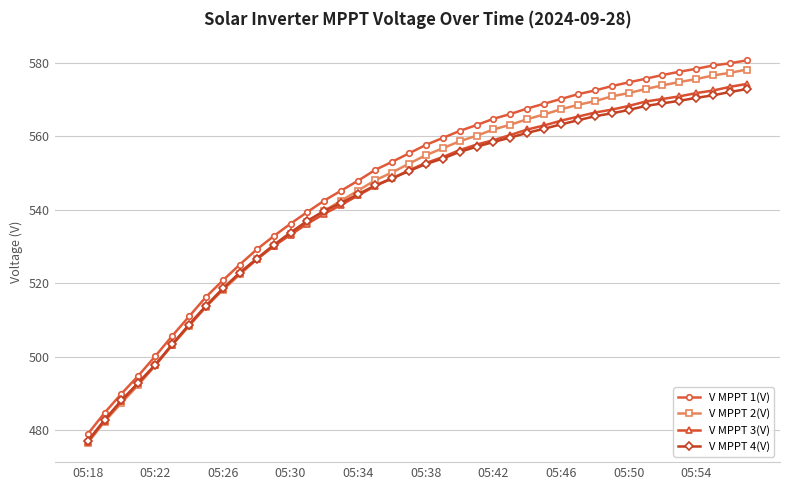

Which series has the largest range (max minus min)?

V MPPT 1(V)